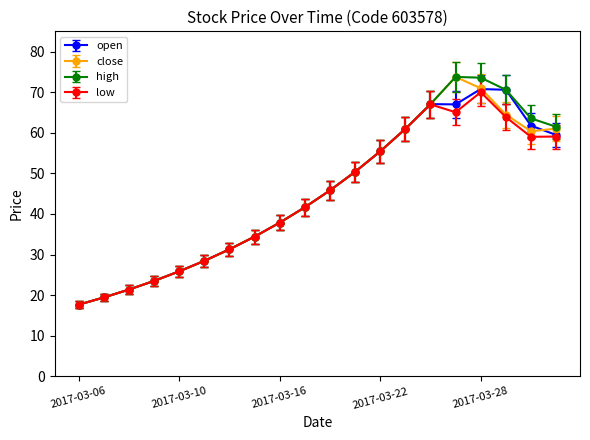

True or false: close has more than 1 interior local peaks.

False